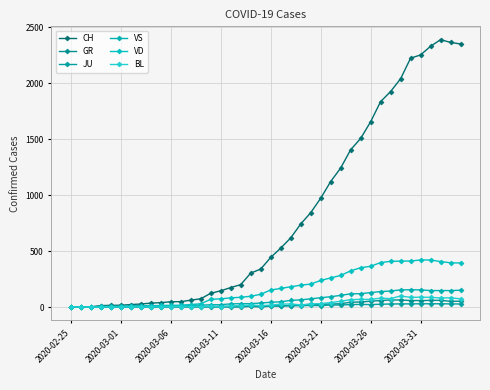

How many series are shown in this chart?

6